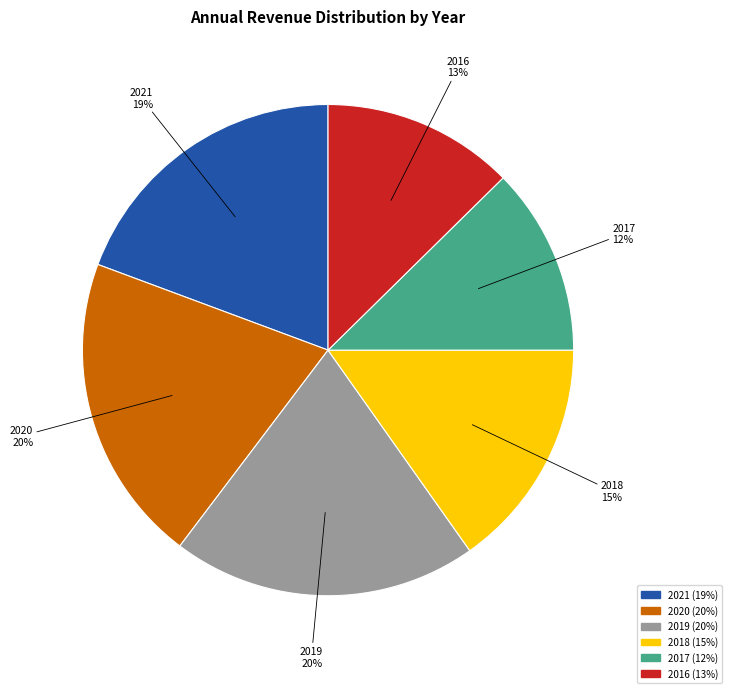

Is 2021 the majority of the pie?

No